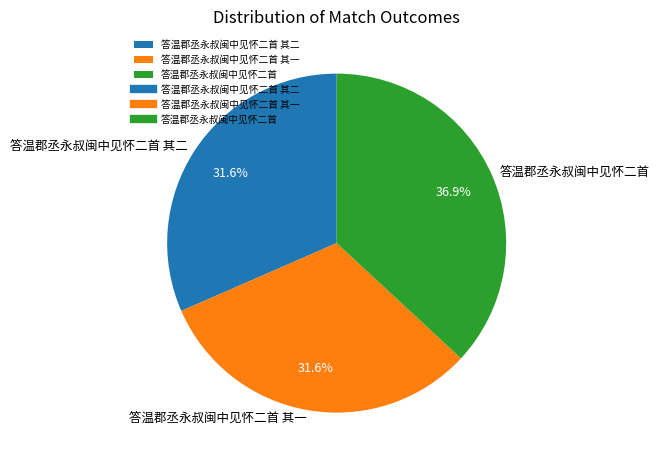

What is the largest slice in the pie chart?

答温郡丞永叔闽中见怀二首